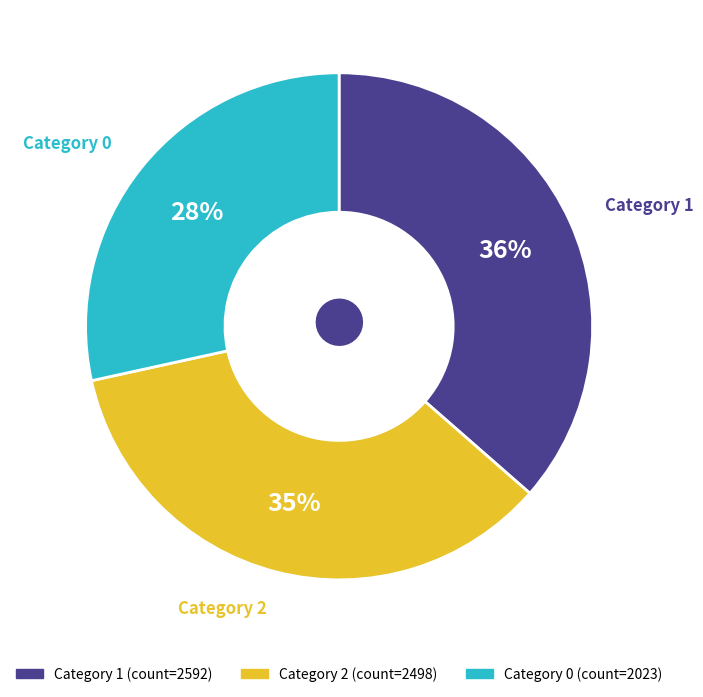

Is there a majority slice in this chart?

No